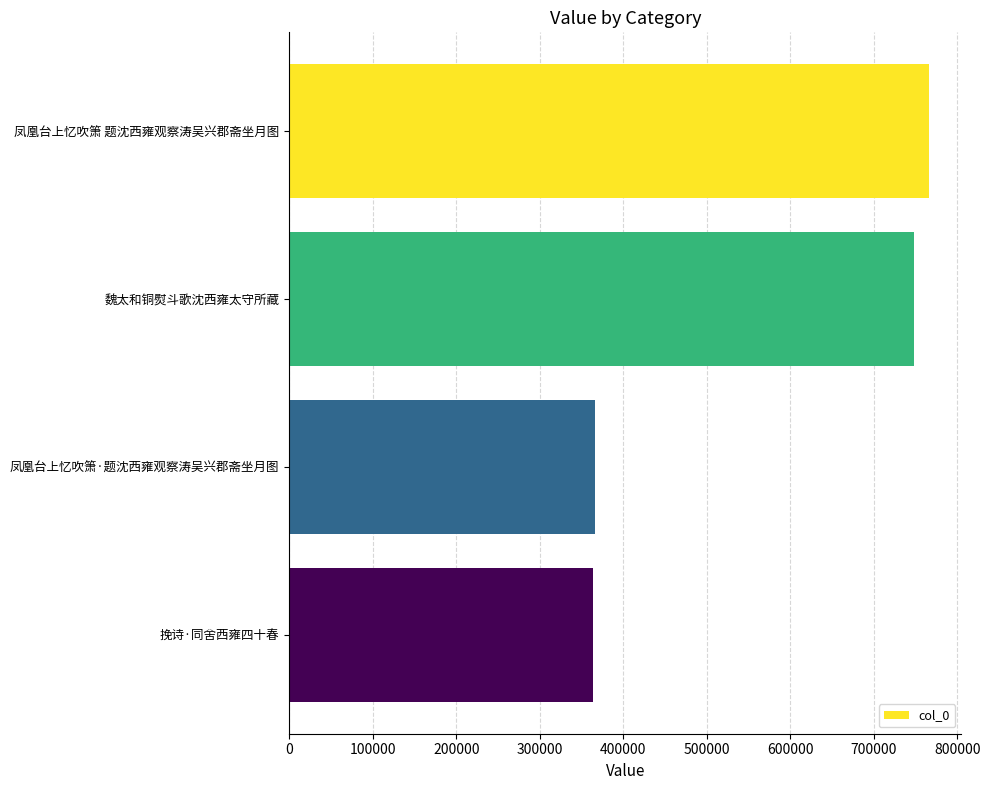

What is the difference between the maximum and minimum values?

403005